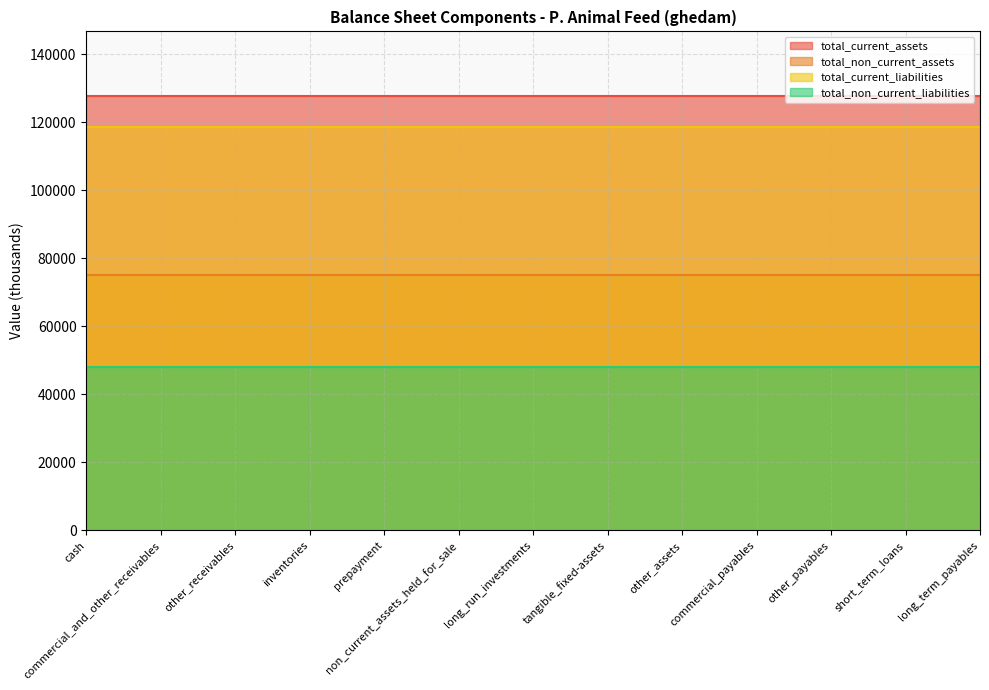

Reading right to left, list all the values displayed in this chart.

total_current_assets: long_term_payables=127533	short_term_loans=127533	other_payables=127533	commercial_payables=127533	other_assets=127533	tangible_fixed-assets=127533	long_run_investments=127533	non_current_assets_held_for_sale=127533	prepayment=127533	inventories=127533	other_receivables=127533	commercial_and_other_receivables=127533	cash=127533
total_non_current_assets: long_term_payables=75082	short_term_loans=75082	other_payables=75082	commercial_payables=75082	other_assets=75082	tangible_fixed-assets=75082	long_run_investments=75082	non_current_assets_held_for_sale=75082	prepayment=75082	inventories=75082	other_receivables=75082	commercial_and_other_receivables=75082	cash=75082
total_current_liabilities: long_term_payables=118477	short_term_loans=118477	other_payables=118477	commercial_payables=118477	other_assets=118477	tangible_fixed-assets=118477	long_run_investments=118477	non_current_assets_held_for_sale=118477	prepayment=118477	inventories=118477	other_receivables=118477	commercial_and_other_receivables=118477	cash=118477
total_non_current_liabilities: long_term_payables=47917	short_term_loans=47917	other_payables=47917	commercial_payables=47917	other_assets=47917	tangible_fixed-assets=47917	long_run_investments=47917	non_current_assets_held_for_sale=47917	prepayment=47917	inventories=47917	other_receivables=47917	commercial_and_other_receivables=47917	cash=47917